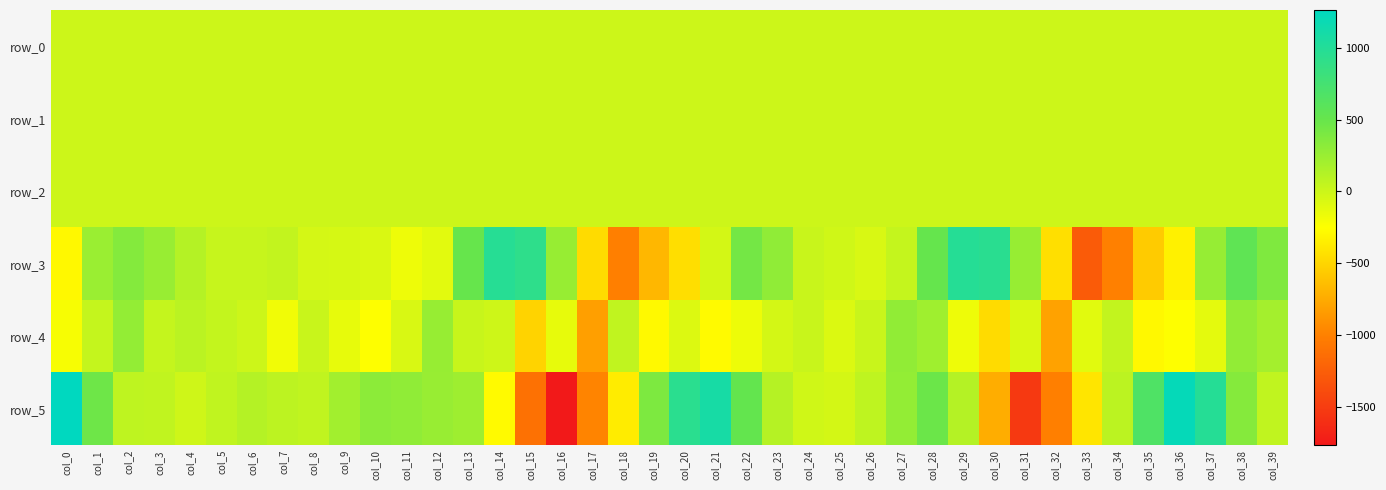

Reading right to left, transcribe all the data shown in this chart.

row_0: 0.2	0.4	0.5	0.0	-0.1	-0.2	-0.3	-0.4	0.1	0.4	0.2	-0.1	-0.2	-0.2	-0.1	0.0	0.1	0.4	0.1	-0.2	-0.5	-0.5	-0.7	0.0	0.4	0.3	0.1	0.0	-0.0	-0.1	-0.2	-0.2	-0.1	-0.2	-0.2	-0.2	-0.1	0.0	0.4	0.2
row_1: -0.2	-0.4	-0.7	-0.6	-0.6	-0.6	-0.2	0.2	0.1	0.1	-0.2	-0.3	-0.2	-0.2	-0.2	-0.1	-0.1	-0.3	-0.4	-0.4	-0.6	-0.5	-0.1	-0.1	-0.1	-0.3	-0.3	-0.2	-0.2	-0.2	-0.2	-0.3	-0.3	-0.2	-0.2	-0.2	-0.3	-0.3	-0.5	-0.5
row_2: 0.7	1.0	1.4	1.5	1.3	1.3	0.6	0.2	0.2	0.5	1.1	1.5	1.4	1.1	0.9	0.8	0.7	1.0	1.4	1.5	1.5	0.8	0.3	0.2	0.5	1.2	1.6	1.4	1.0	0.9	0.9	0.9	0.9	1.0	0.9	0.8	0.8	0.9	1.0	1.2
row_3: 380.1	554.6	267.5	-330.4	-556.0	-997.5	-1268.3	-435.4	258.9	951.8	983.5	508.9	32.8	-60.8	-17.2	19.7	293.6	431.6	-37.0	-442.4	-672.1	-1006.8	-460.9	262.7	919.1	973.3	505.6	-114.0	-170.7	-66.8	-45.6	-38.6	49.1	27.7	32.3	121.3	254.6	353.2	243.7	-287.2
row_4: 194.0	283.9	-117.0	-248.8	-289.2	49.2	-103.5	-800.1	-63.1	-461.9	-168.7	217.4	290.5	19.0	-77.8	18.8	-35.0	-164.9	-278.3	-80.6	-281.3	56.7	-813.5	-134.9	-505.4	-3.2	26.9	262.1	-58.3	-250.7	-136.3	15.8	-182.1	0.1	40.9	91.7	35.0	277.6	34.4	-214.2
row_5: 59.4	347.0	982.8	1219.6	669.6	80.2	-403.3	-1006.3	-1522.8	-731.9	120.3	480.9	279.4	62.8	-33.9	-14.8	109.9	523.0	1089.2	947.7	392.9	-363.1	-976.6	-1763.9	-1111.3	-277.5	226.6	255.4	295.2	313.8	207.0	62.0	75.4	119.0	60.4	-12.0	58.8	63.9	461.4	1262.1